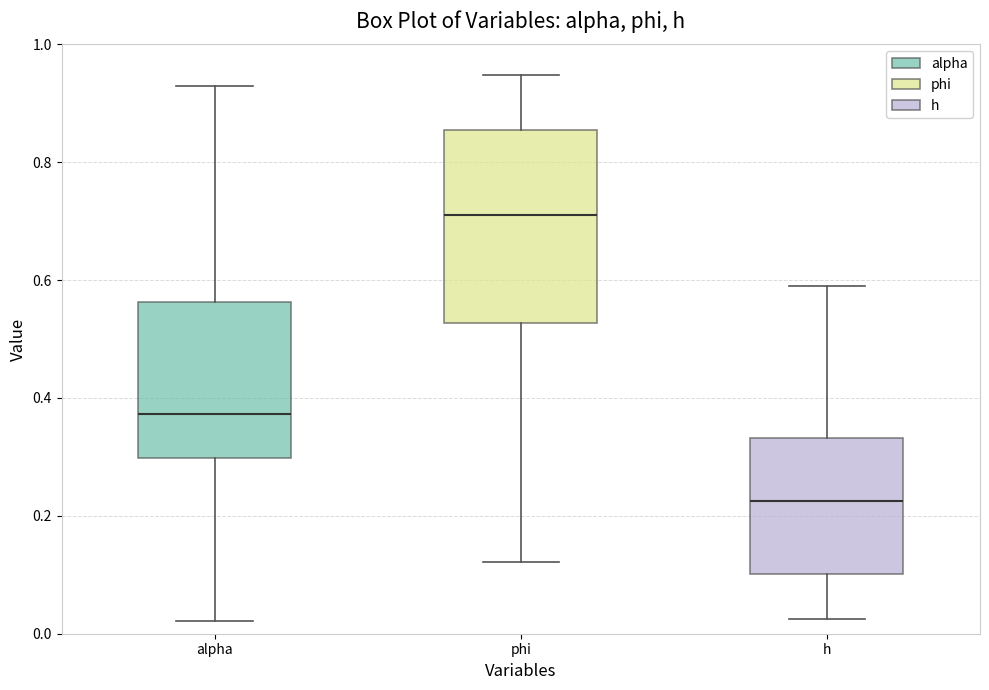

Reading left to right, read every box against the y-axis: the position of its median line, the range the box covers, and the ends of its whiskers. The values are not printed on the chart, so give them approximately, as read against the axis.

alpha: median 0.38, box 0.30 to 0.56, whiskers 0.02 to 0.92
phi: median 0.70, box 0.52 to 0.86, whiskers 0.12 to 0.94
h: median 0.22, box 0.10 to 0.34, whiskers 0.02 to 0.60